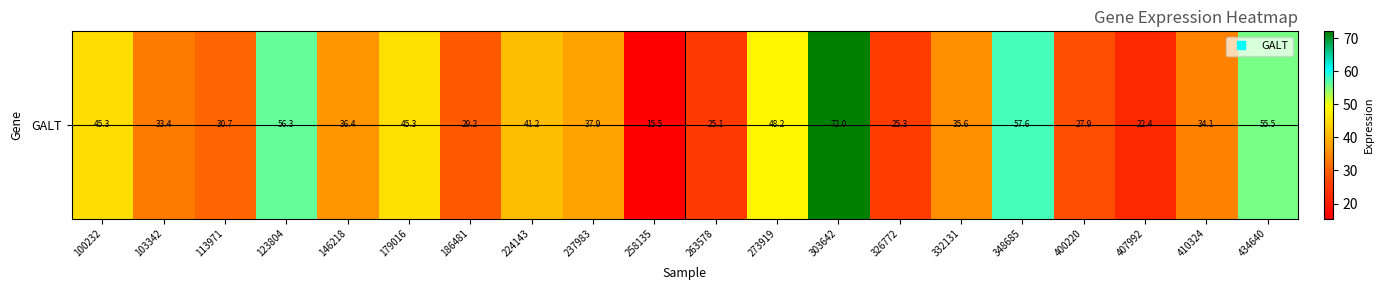

Rank the categories by value from lowest to highest.

258135, 407992, 263578, 326772, 400220, 186481, 113971, 103342, 410324, 332131, 146218, 237983, 224143, 100232, 179016, 273919, 434640, 123804, 348685, 303642